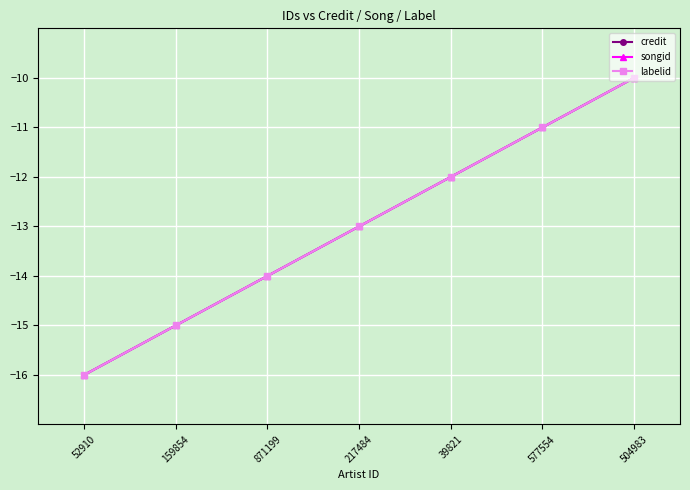

What is the average value of the credit series?

-13.0